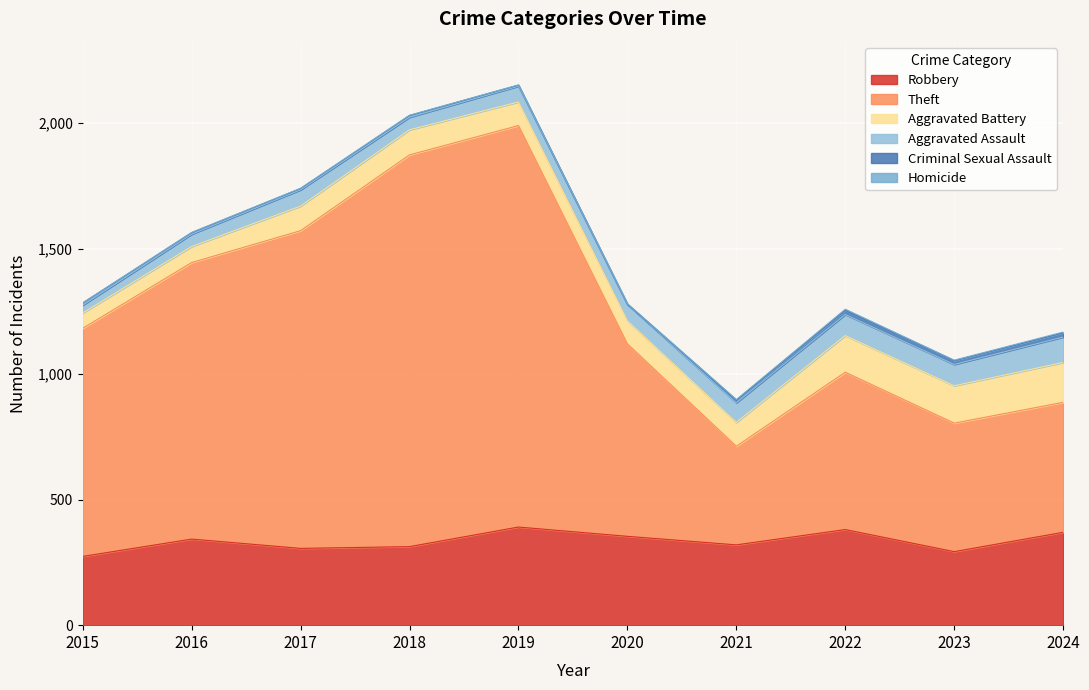

What is the approximate value of Theft at 2021?

393